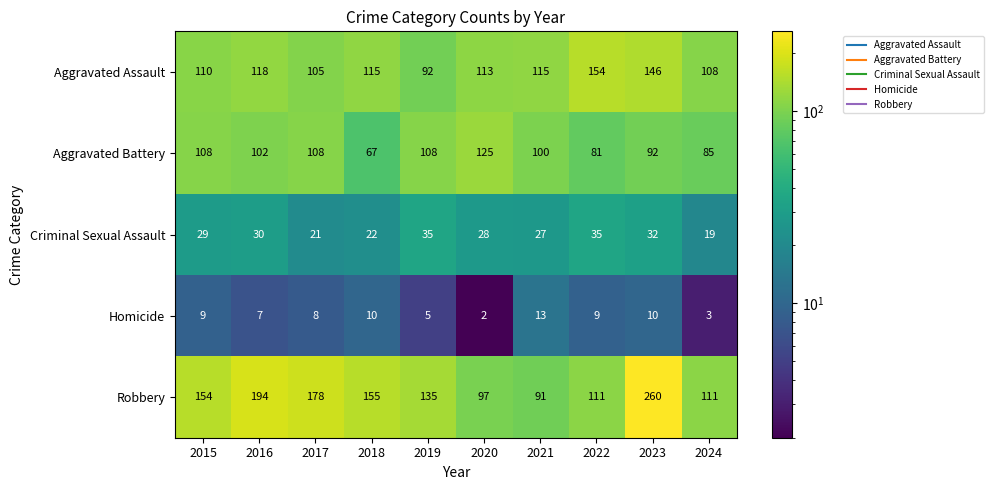

What is the spread (max minus min) of values at 2020?

123